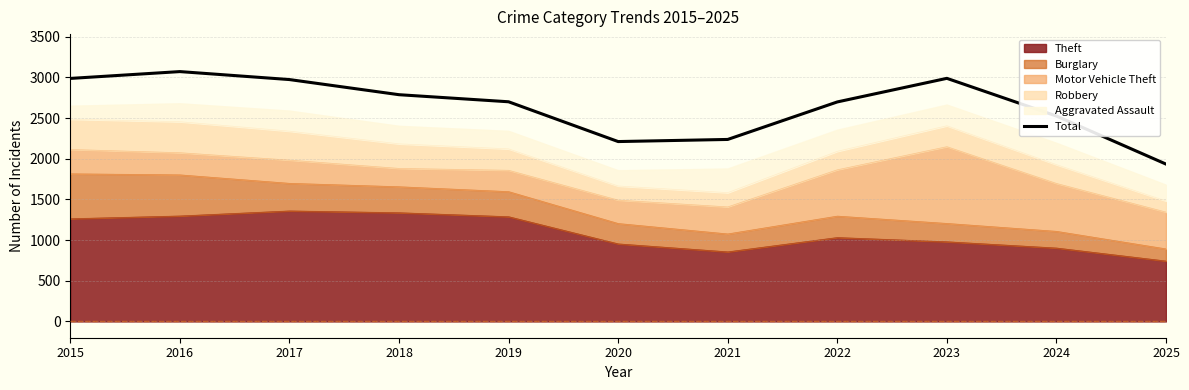

How many points are lower than both their immediate neighbors (excluding endpoints)?

1